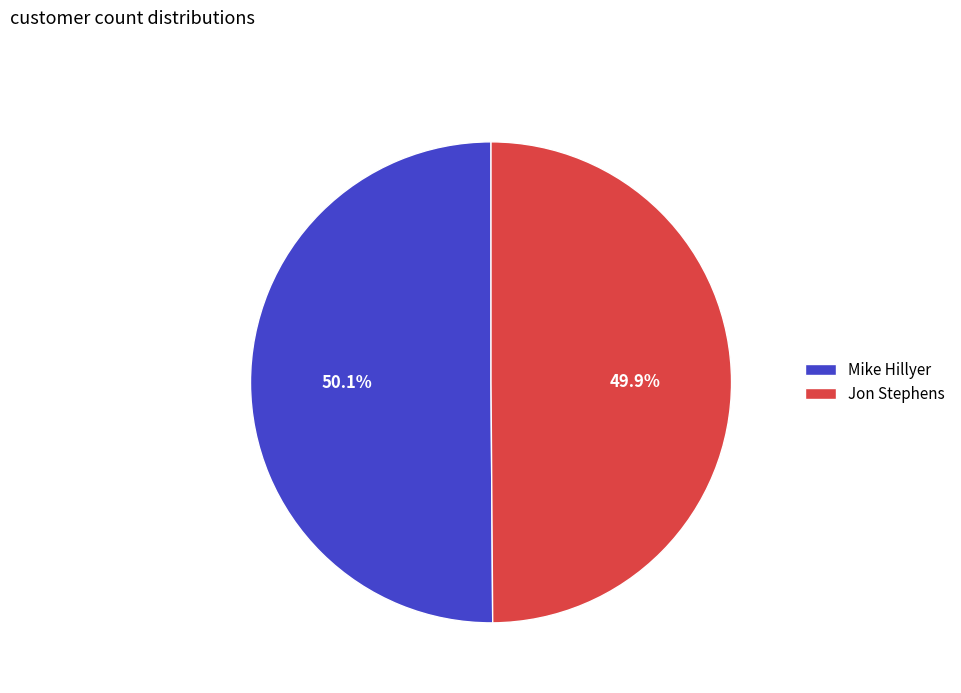

Does any single category account for the majority?

Yes